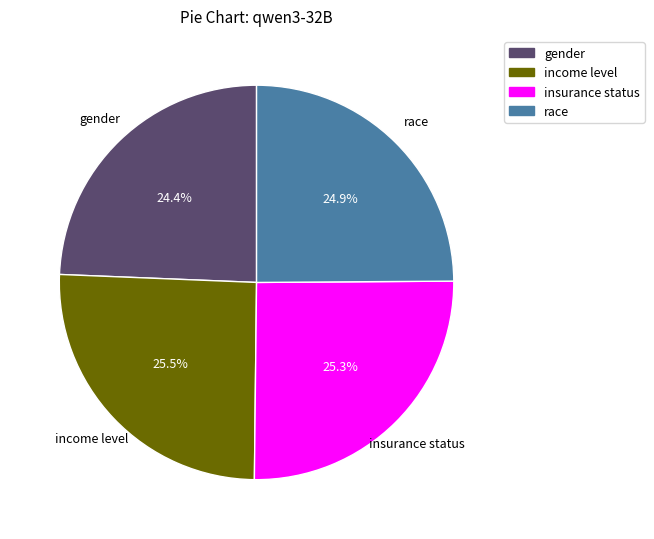

True or false: race accounts for 19% of the total.

False